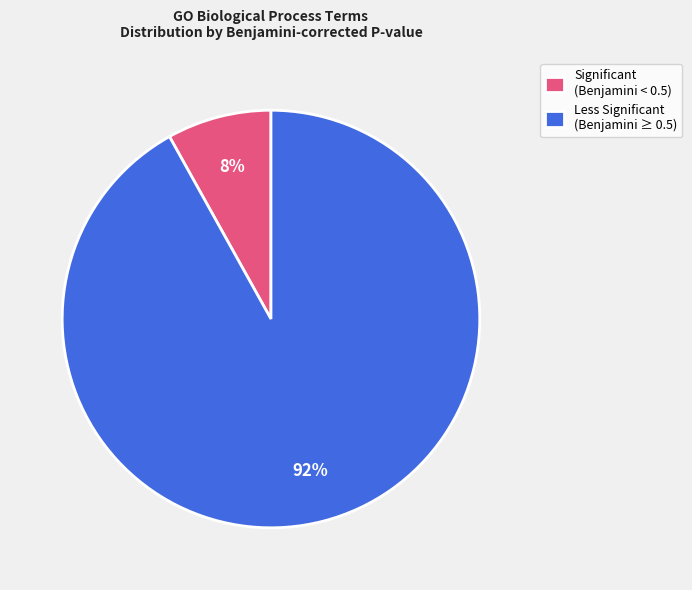

Count the number of slices in the pie.

2